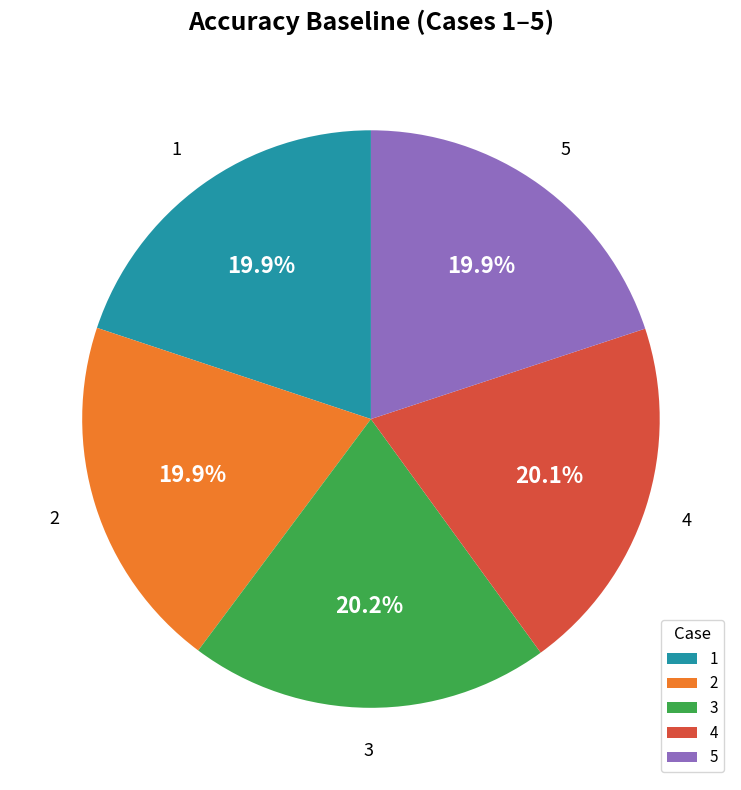

How many segments does this pie chart have?

5